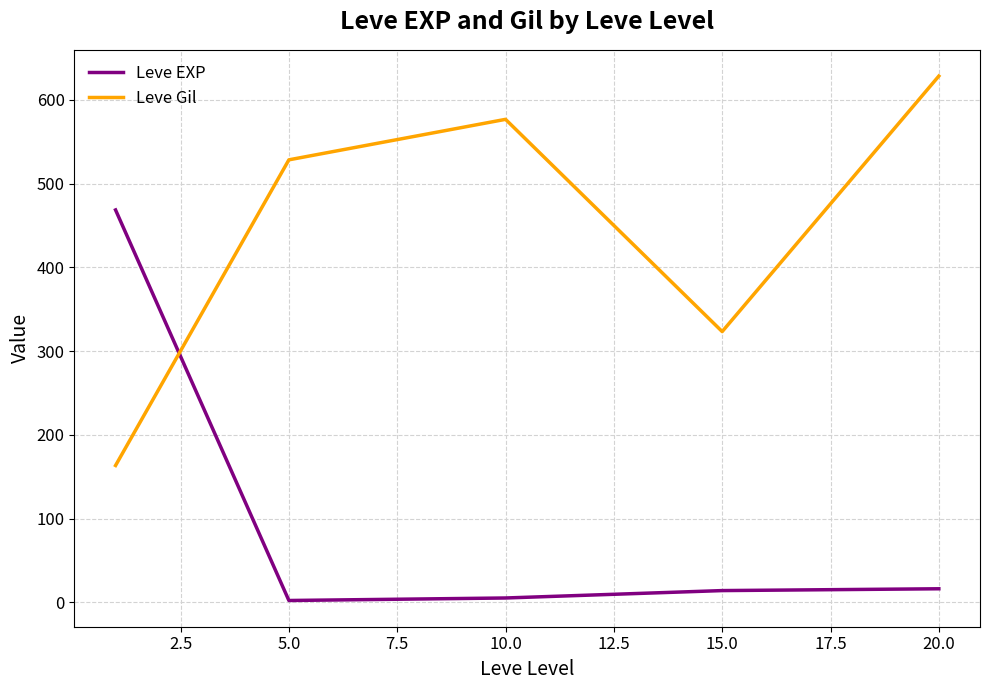

At how many categories does at least one series exceed 183?

5